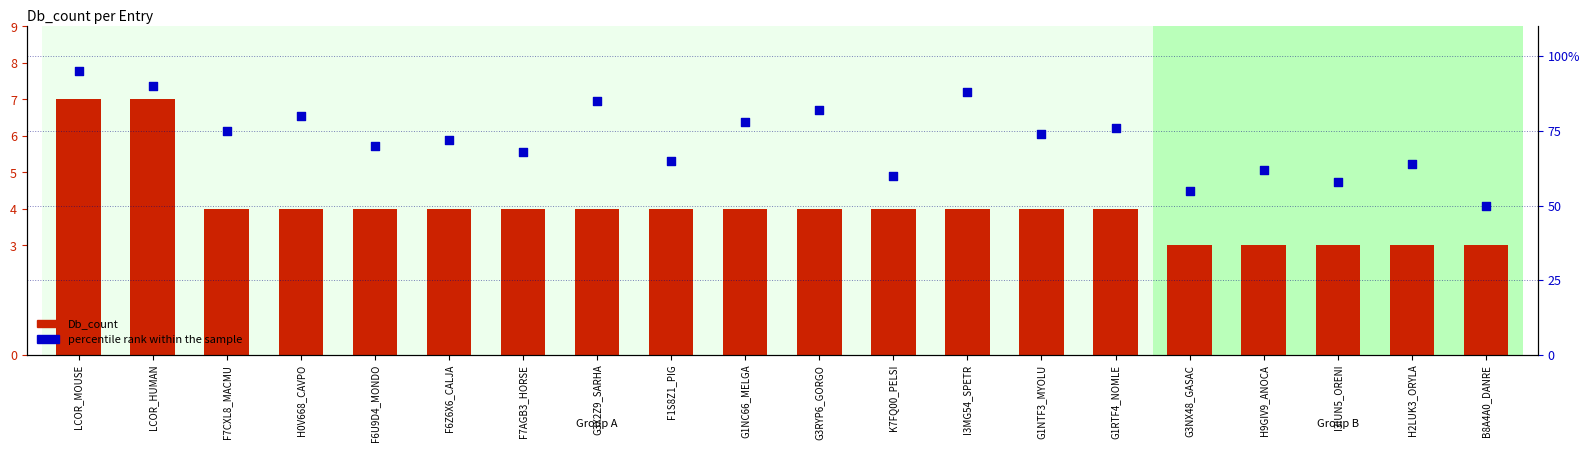

At which category is the sum across all series the highest?

LCOR_MOUSE